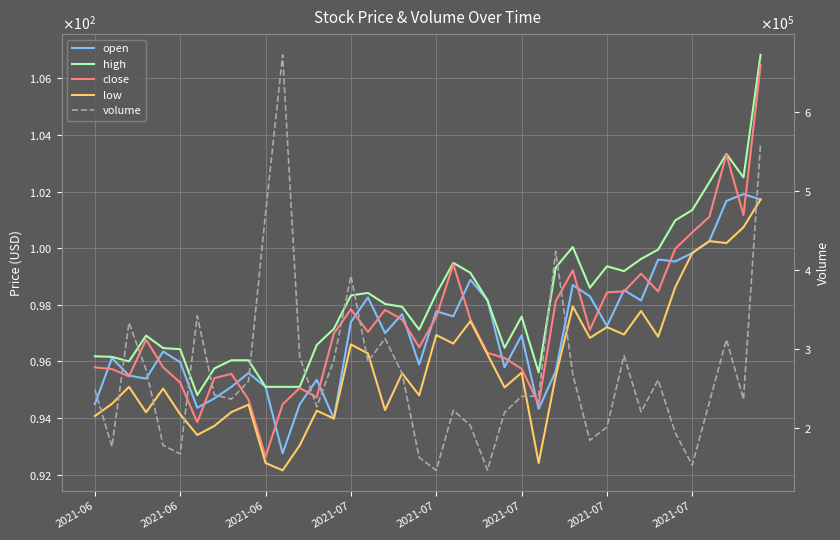

What is the label of the 2nd point from the left?

2021-06